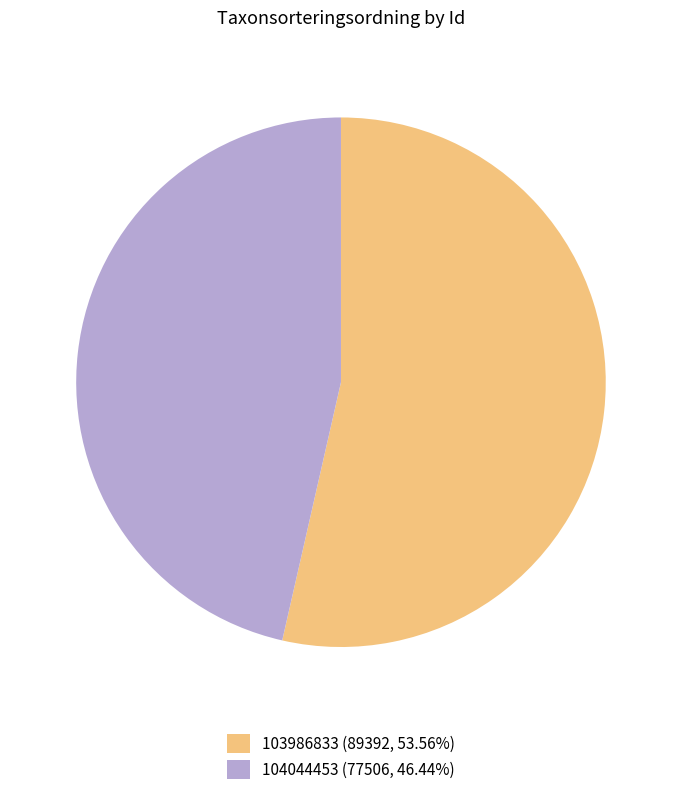

True or false: 104044453 accounts for 61% of the total.

False